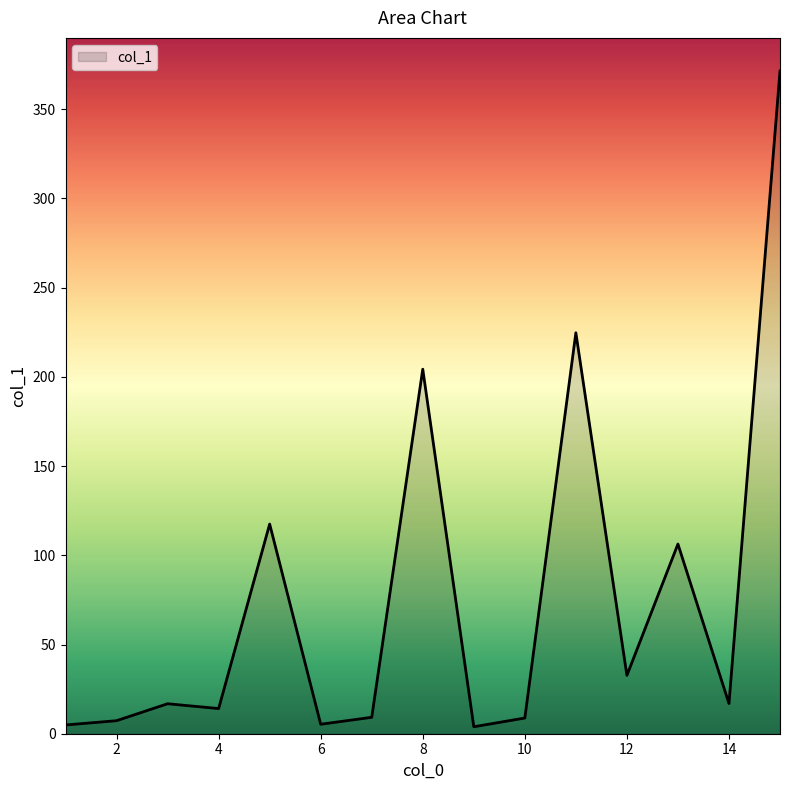

What is the difference between the maximum and minimum values?

367.5